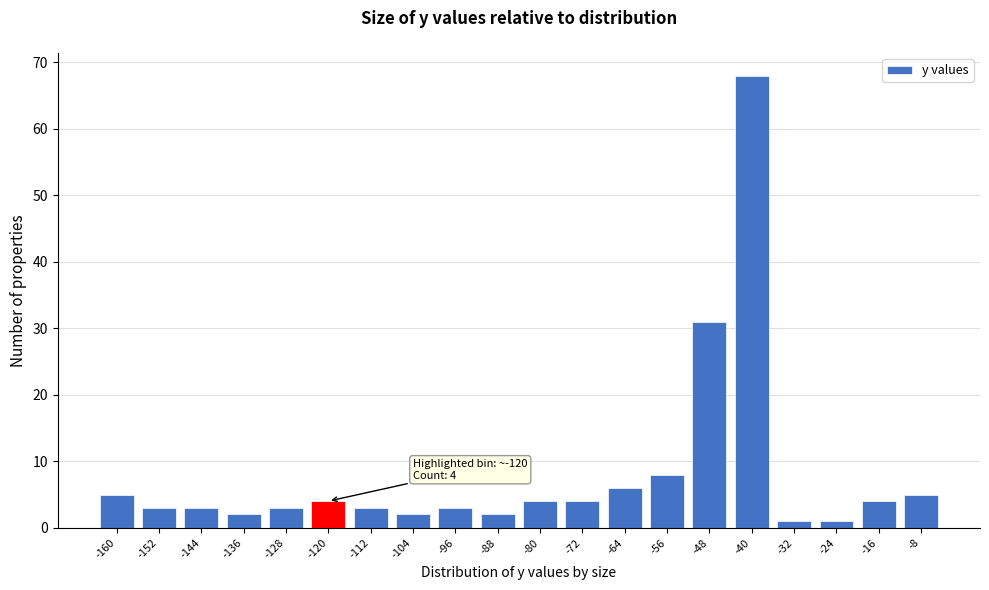

Reading left to right, what are all the values shown in this chart?

-160=5	-152=3	-144=3	-136=2	-128=3	-120=4	-112=3	-104=2	-96=3	-88=2	-80=4	-72=4	-64=6	-56=8	-48=31	-40=68	-32=1	-24=1	-16=4	-8=5